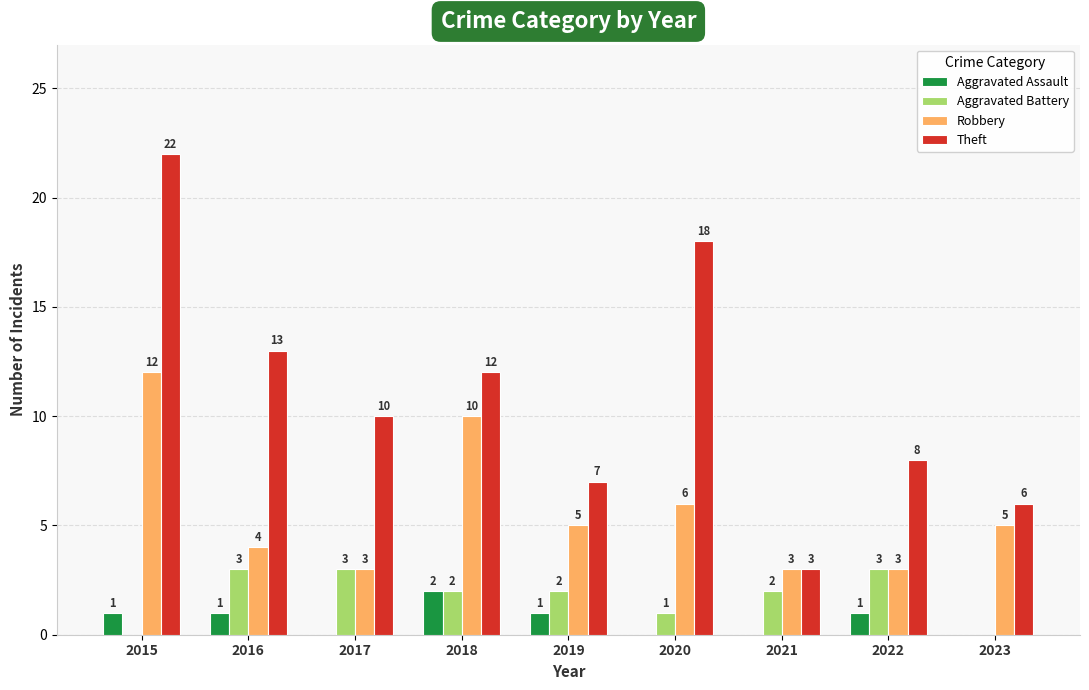

Is it true that Aggravated Assault equals 1 at 2020?

False